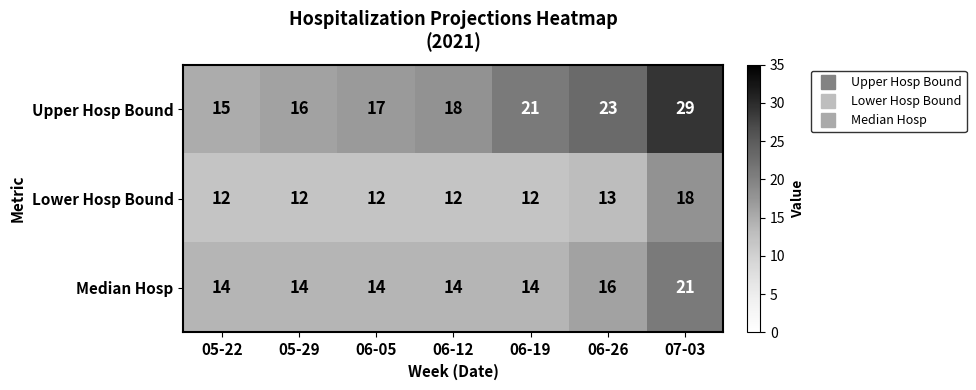

Count the number of data series in this chart.

3